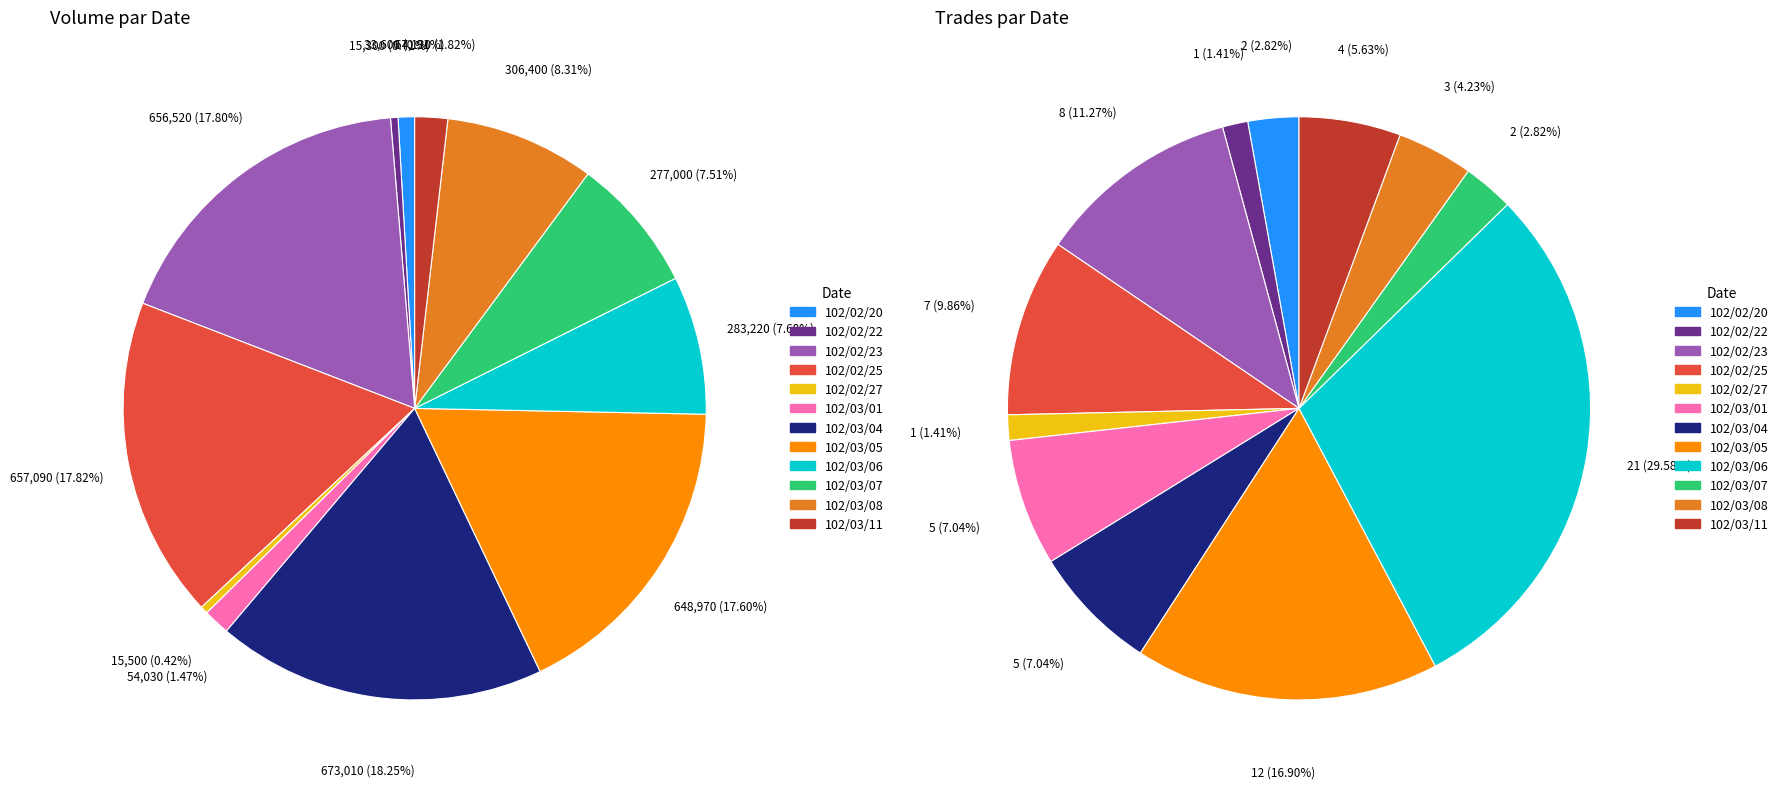

To the nearest percent, what is the difference between the 102/03/06 and 102/03/05 slice percentages?

10%